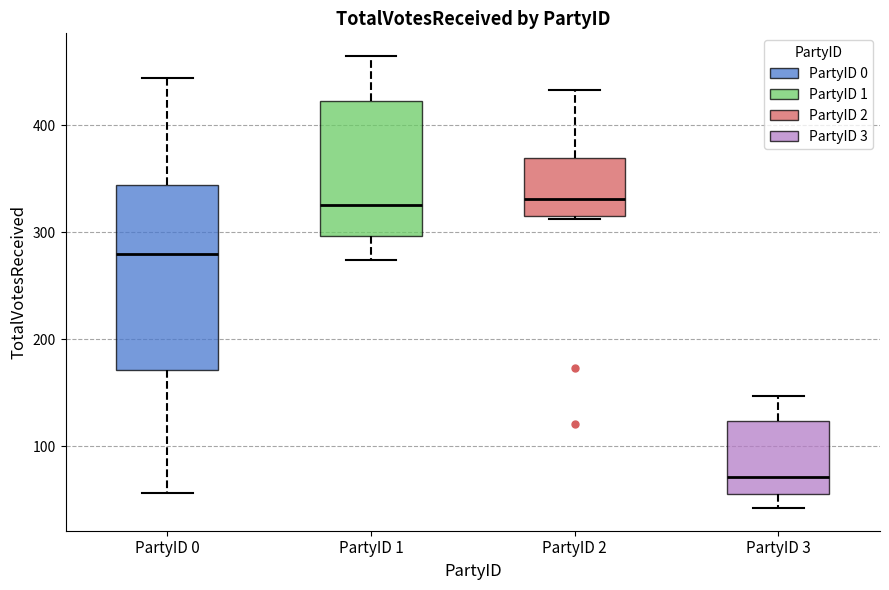

Reading left to right, read every box against the y-axis: the position of its median line, the range the box covers, and the ends of its whiskers. The values are not printed on the chart, so give them approximately, as read against the axis.

PartyID 0: median 280, box 170 to 340, whiskers 60 to 440
PartyID 1: median 330, box 300 to 420, whiskers 270 to 470
PartyID 2: median 330, box 320 to 370, whiskers 310 to 430
PartyID 3: median 70, box 60 to 120, whiskers 40 to 150